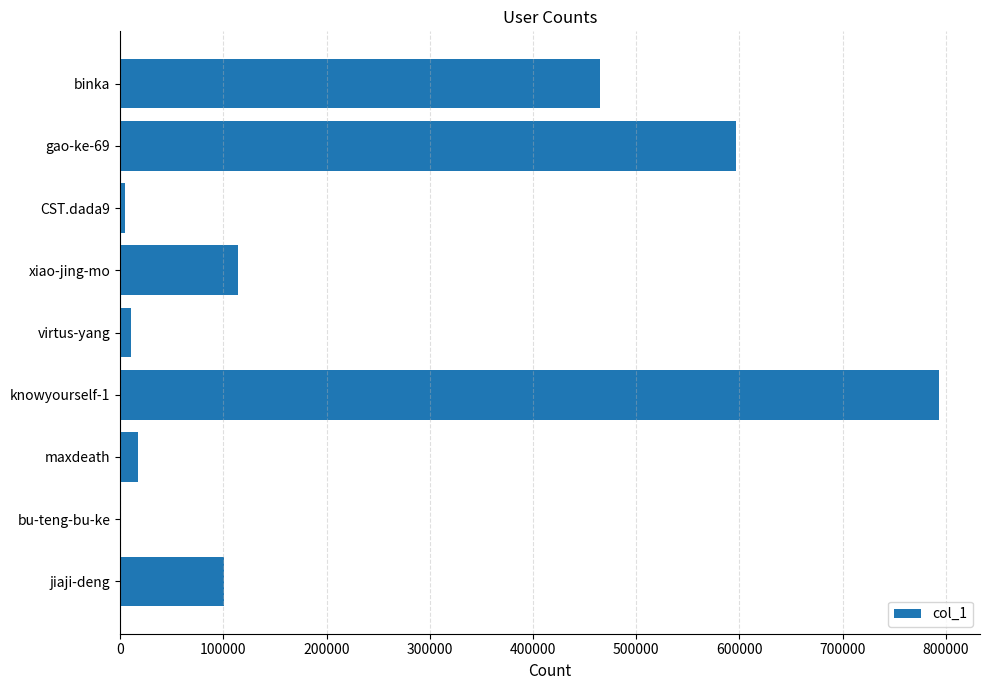

What is the sum of all values?

2102975